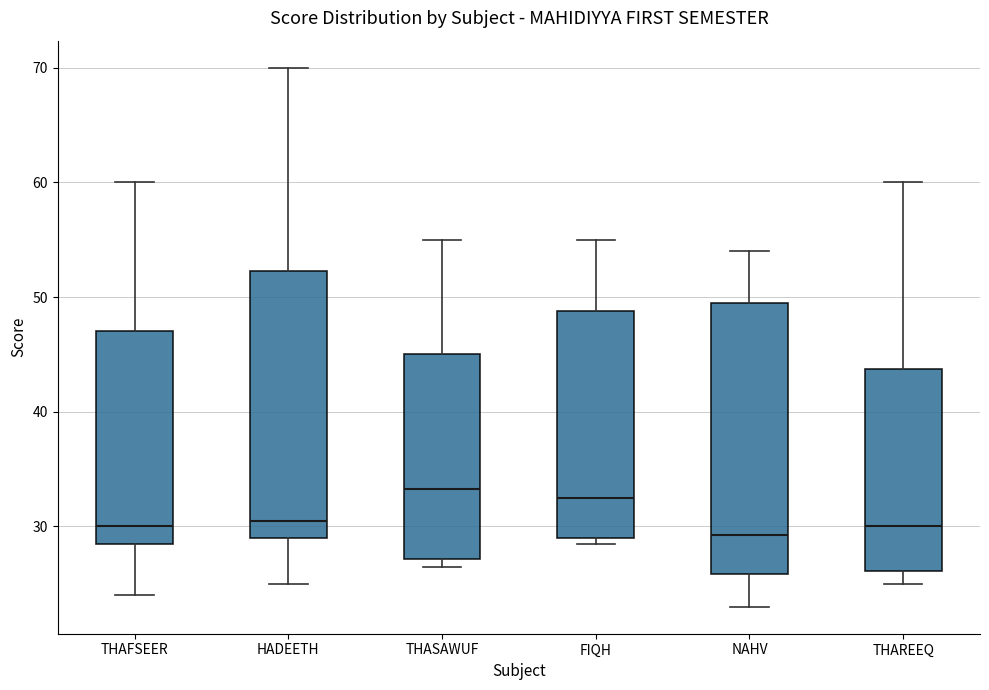

Reading left to right, read every box against the y-axis: the position of its median line, the range the box covers, and the ends of its whiskers. The values are not printed on the chart, so give them approximately, as read against the axis.

THAFSEER: median 30, box 29 to 47, whiskers 24 to 60
HADEETH: median 31, box 29 to 52, whiskers 25 to 70
THASAWUF: median 33, box 27 to 45, whiskers 27 (just below the box's lower edge) to 55
FIQH: median 33, box 29 to 49, whiskers 29 (just below the box's lower edge) to 55
NAHV: median 29, box 26 to 50, whiskers 23 to 54
THAREEQ: median 30, box 26 to 44, whiskers 25 to 60